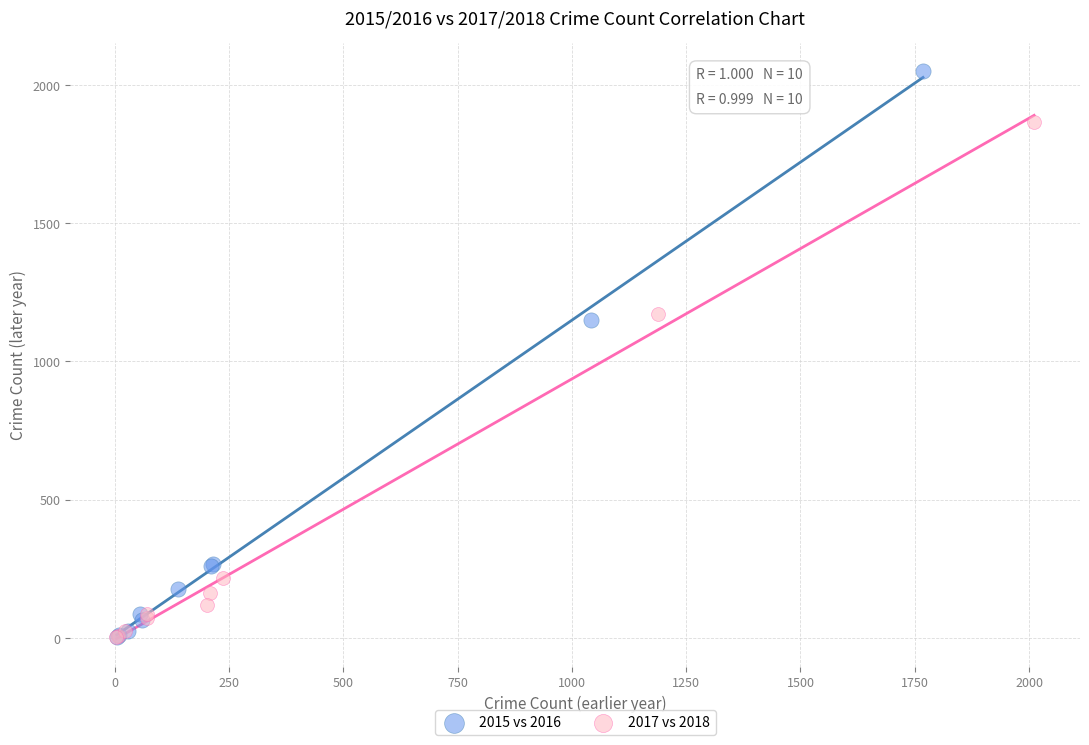

Which series has the largest Y range (max minus min)?

2015 vs 2016